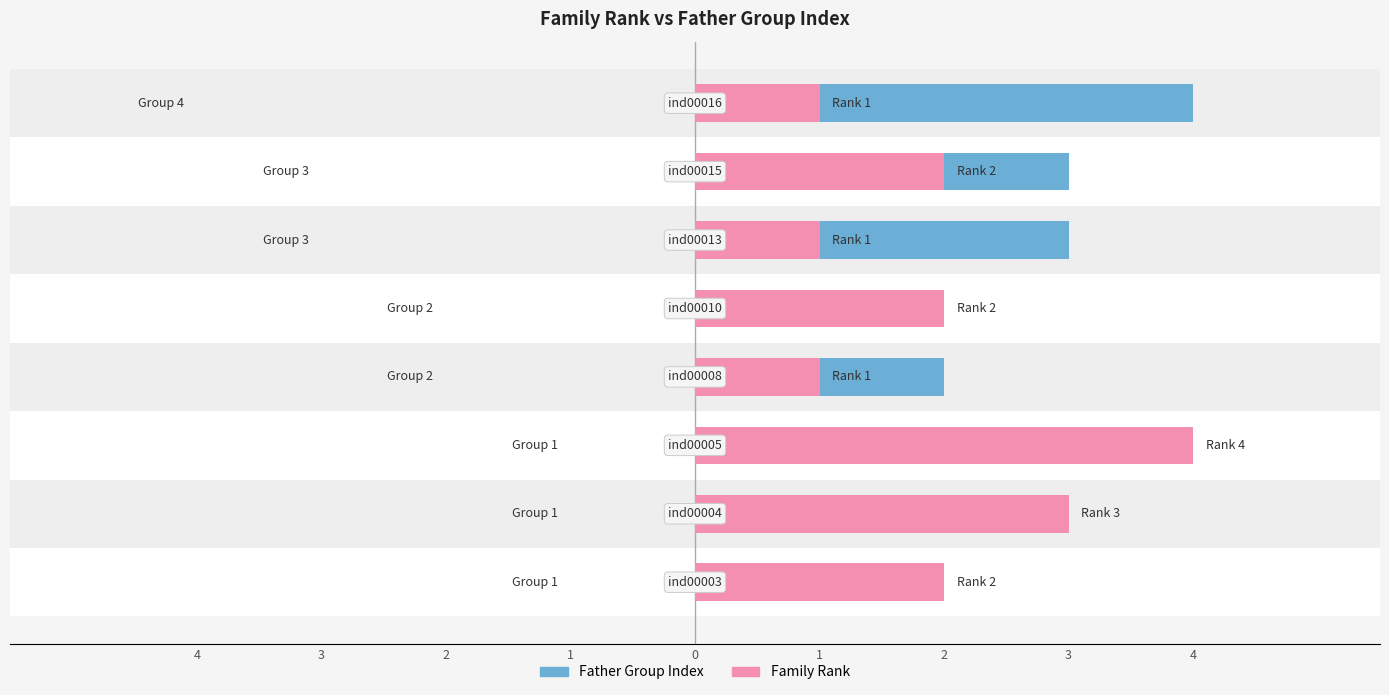

What is the greatest value displayed?

4